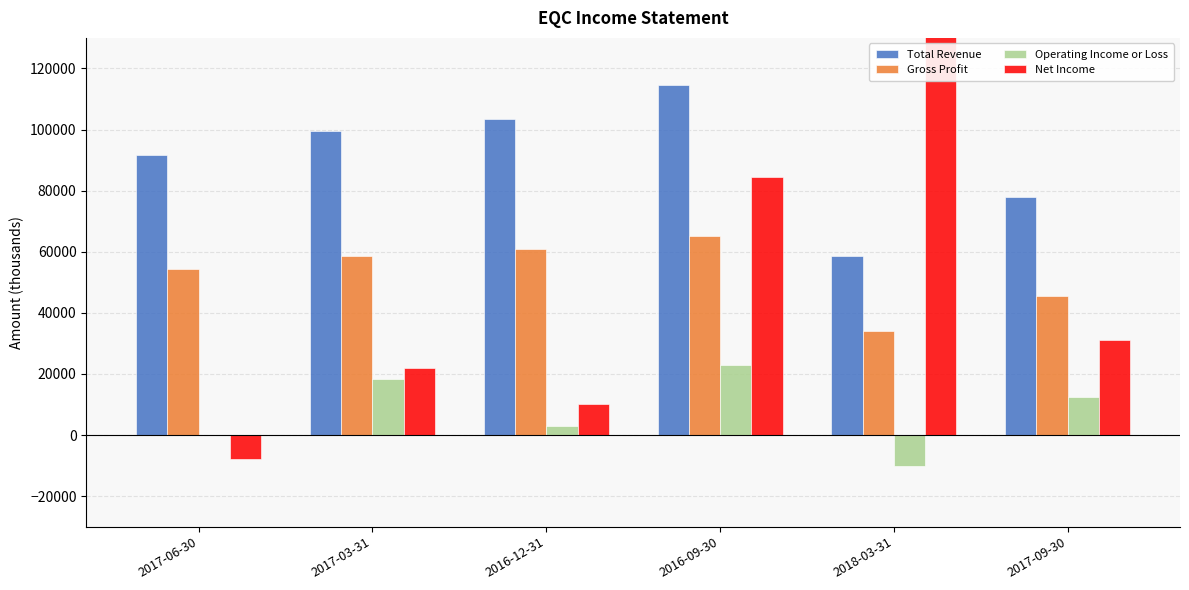

Which label corresponds to the smallest value in the chart?

2018-03-31